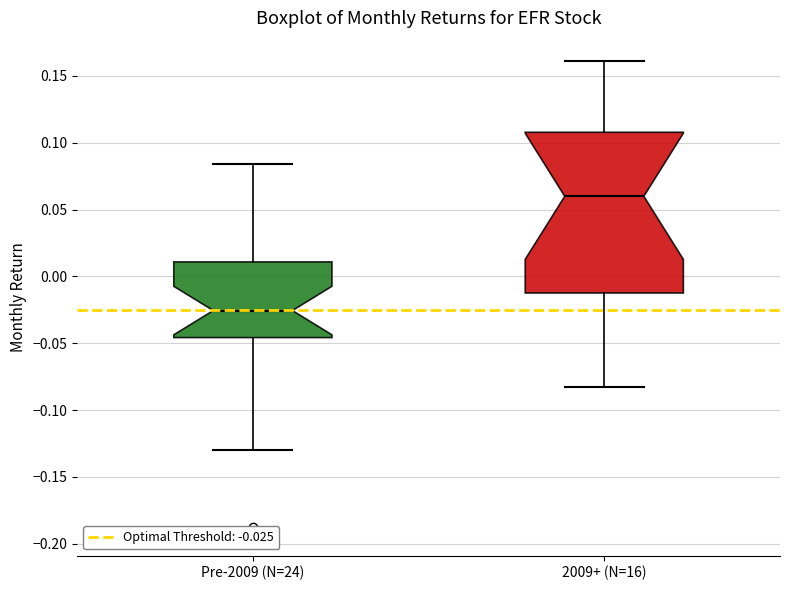

Where does the upper whisker of the box for Pre-2009 (N=24) end on the y-axis? The values are not printed on the chart, so give them approximately, as read against the axis.

0.085